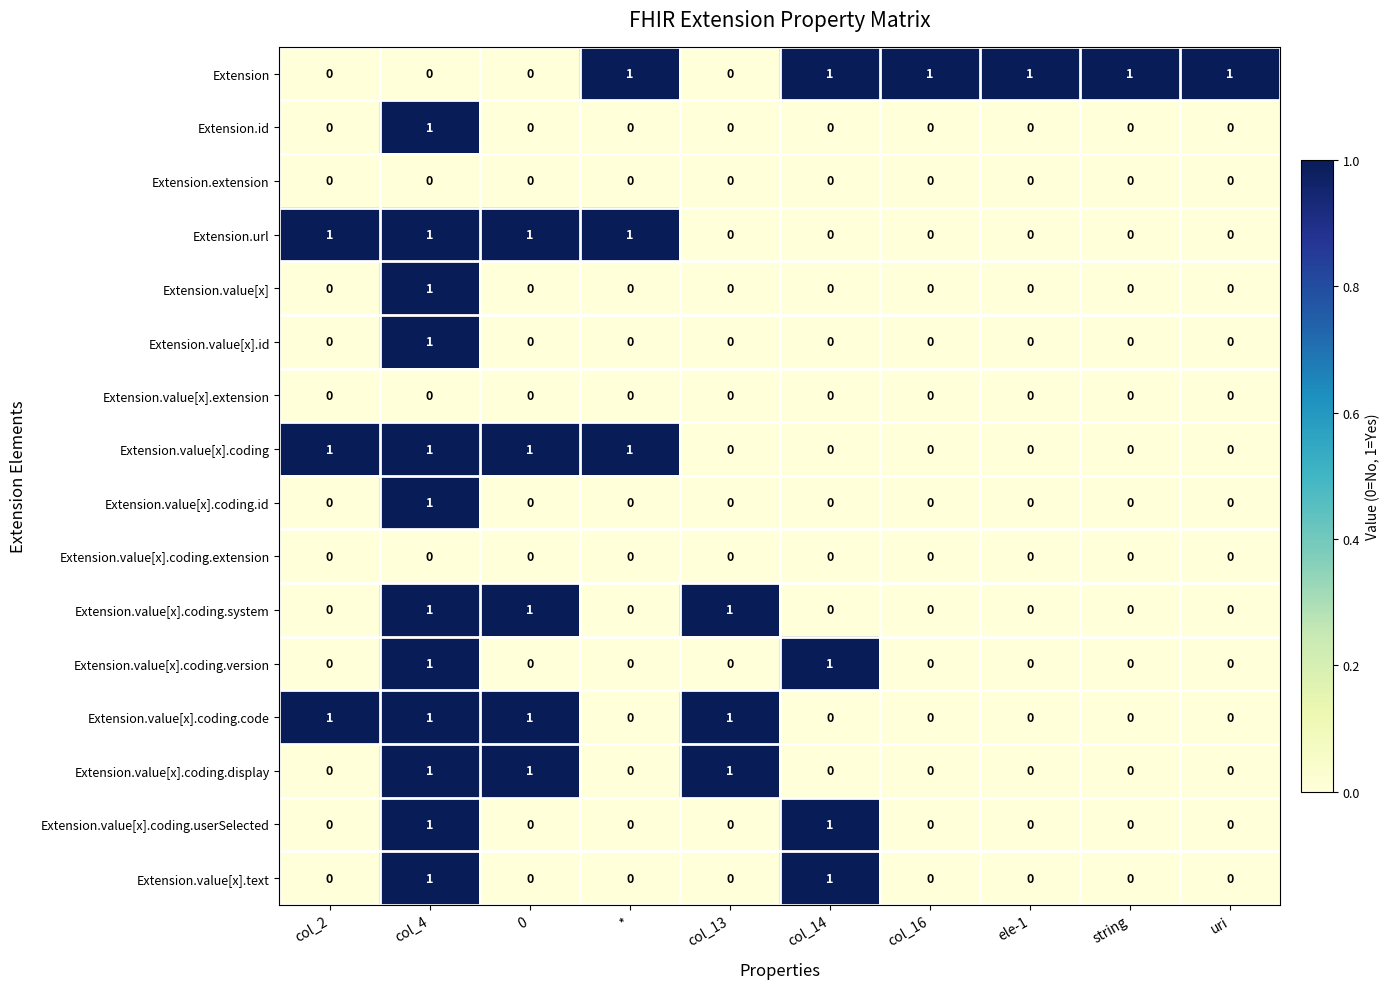

What is the sum of all Extension.value[x].coding.system values?

3